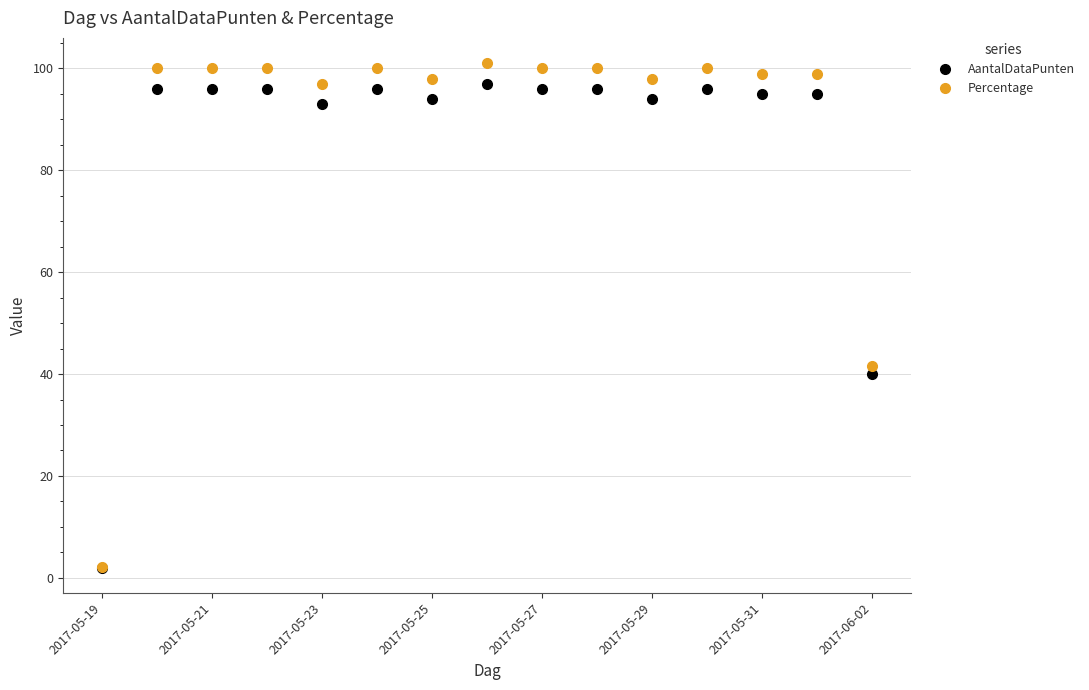

How many distinct data groups are displayed?

2